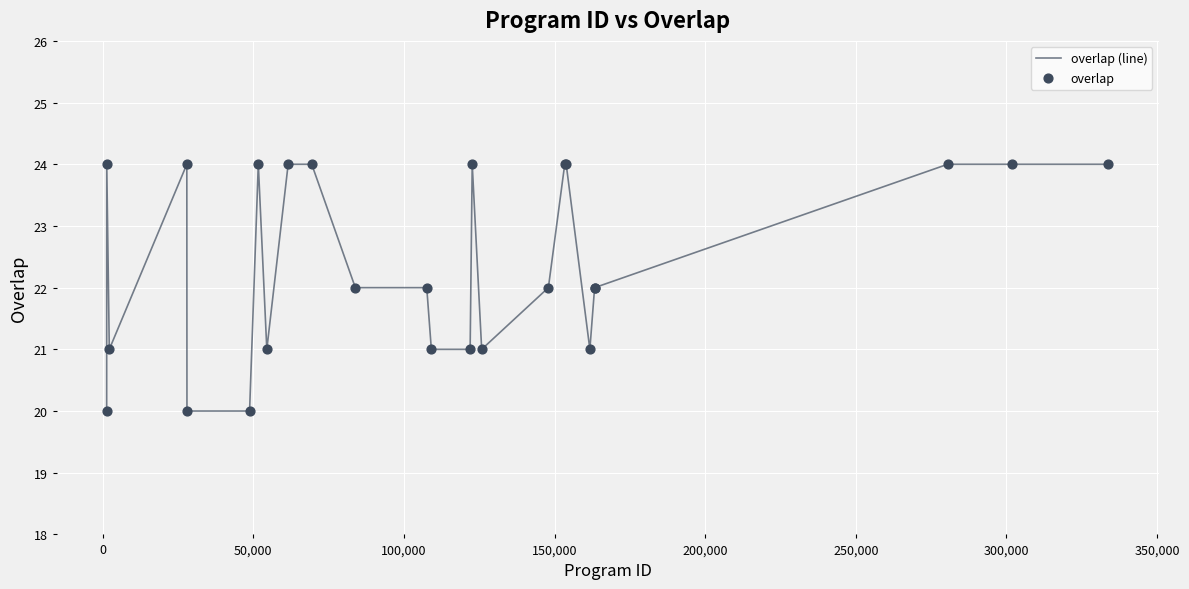

What is the difference between the maximum and minimum values?

4